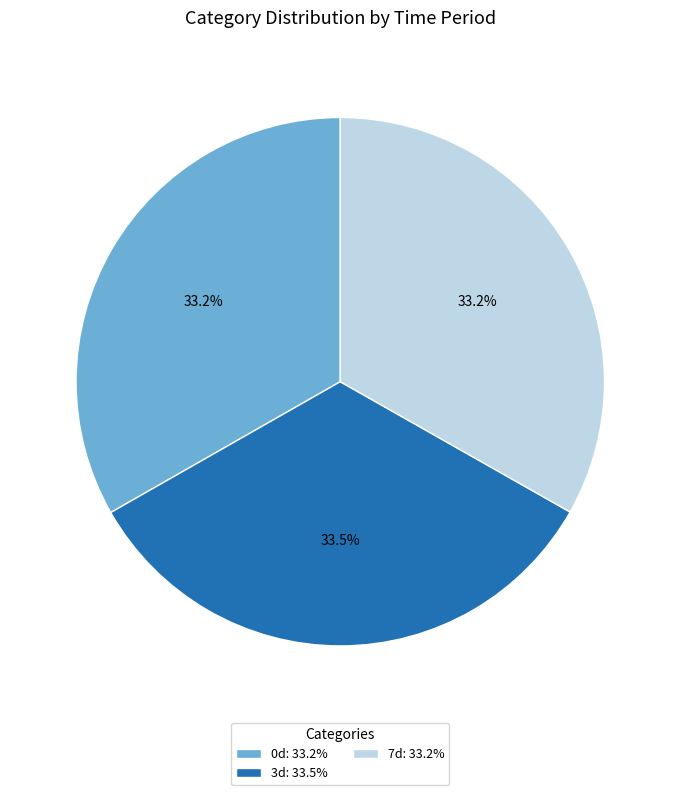

To the nearest percent, what portion does 0d represent?

33%